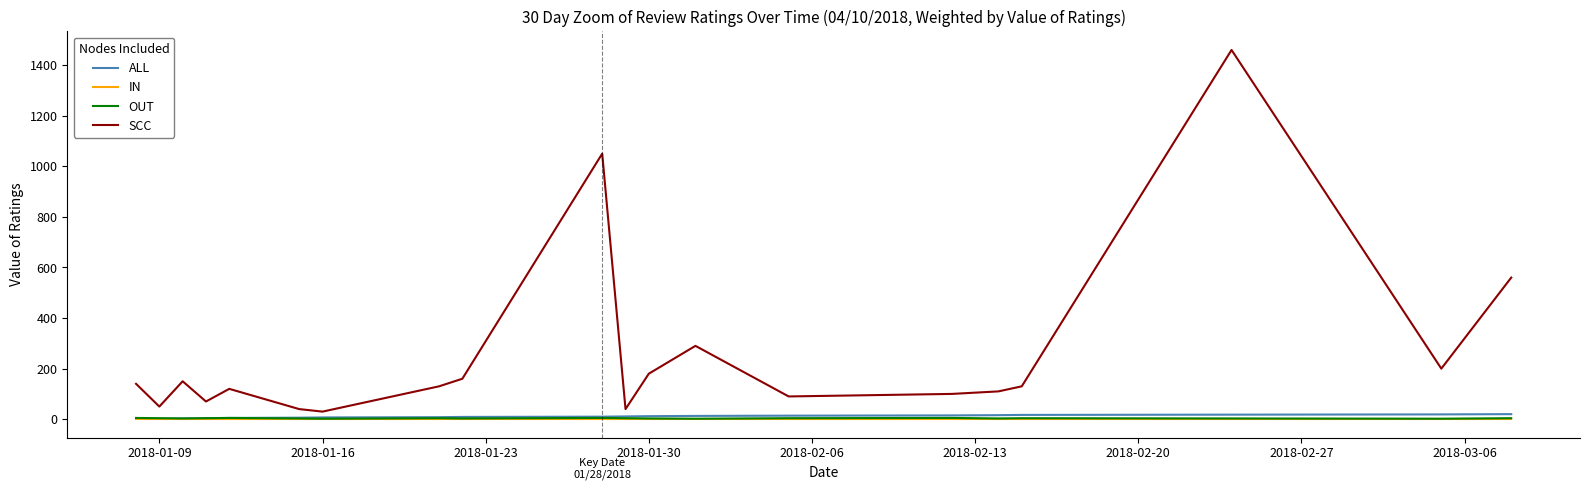

What is the greatest value displayed?

1460